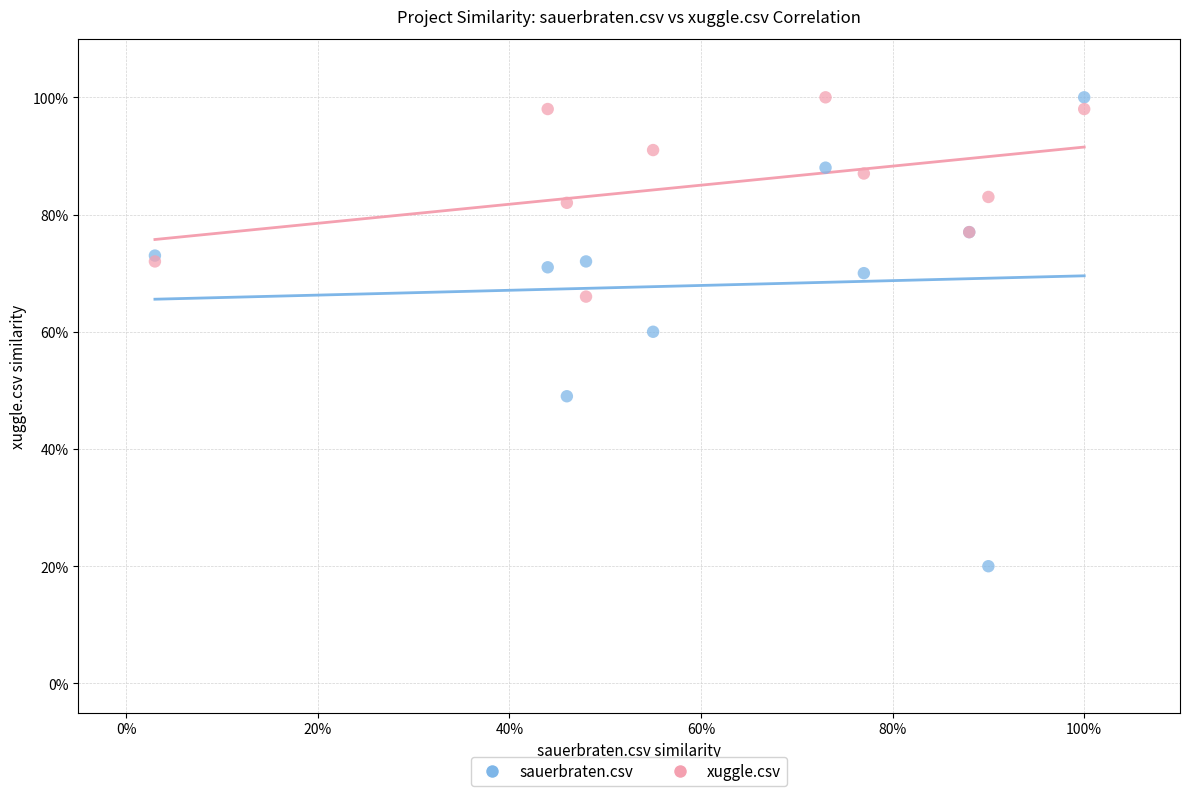

Which series reaches the minimum Y coordinate?

sauerbraten.csv